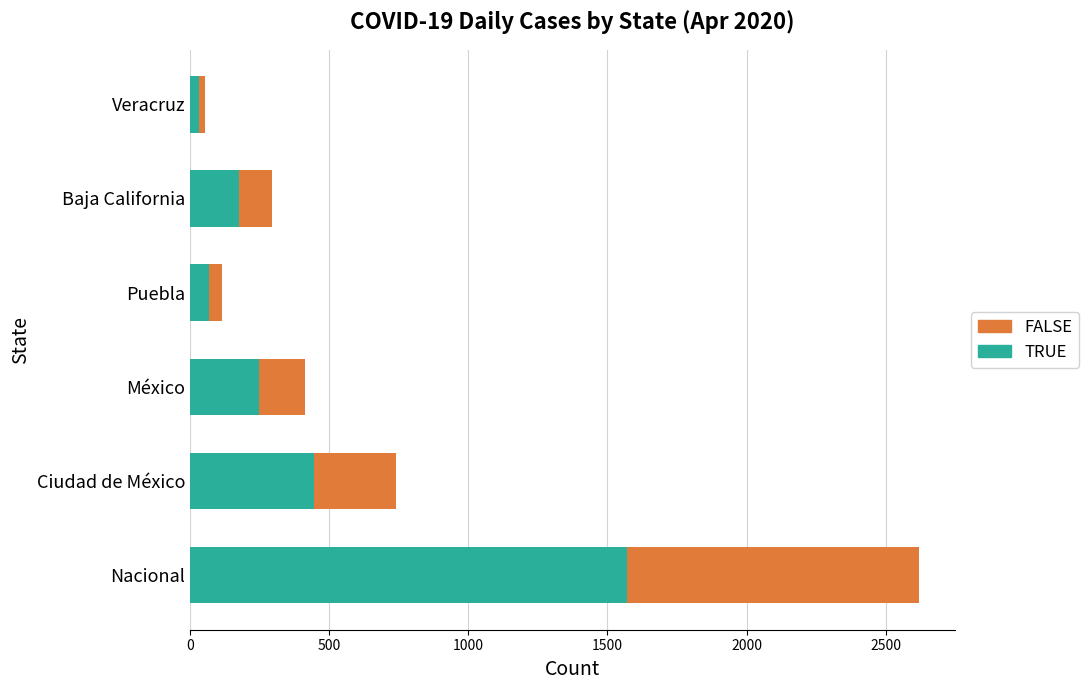

Is it true that TRUE equals 688 at Ciudad de México?

False